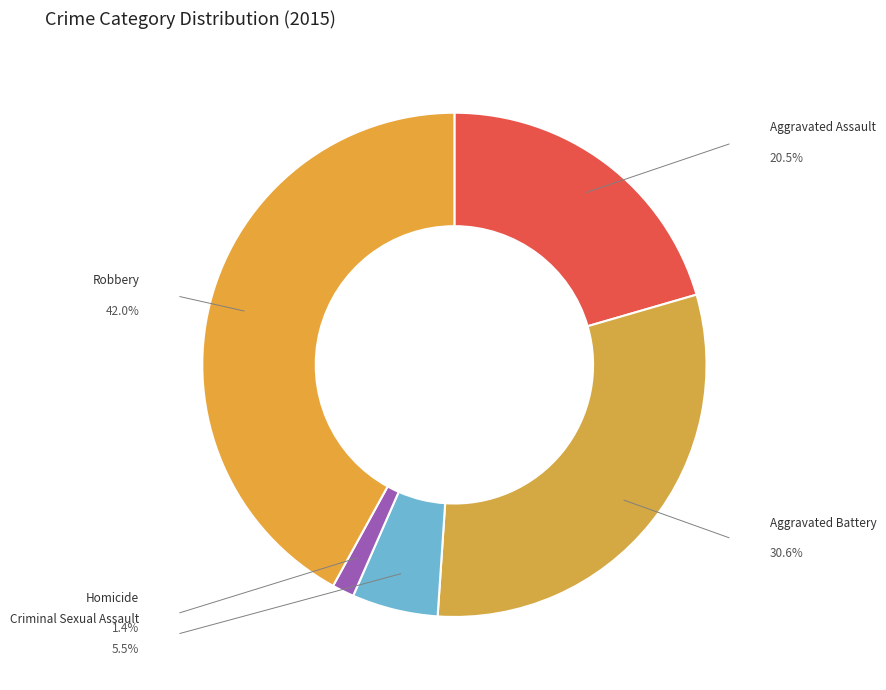

How many segments does this pie chart have?

5